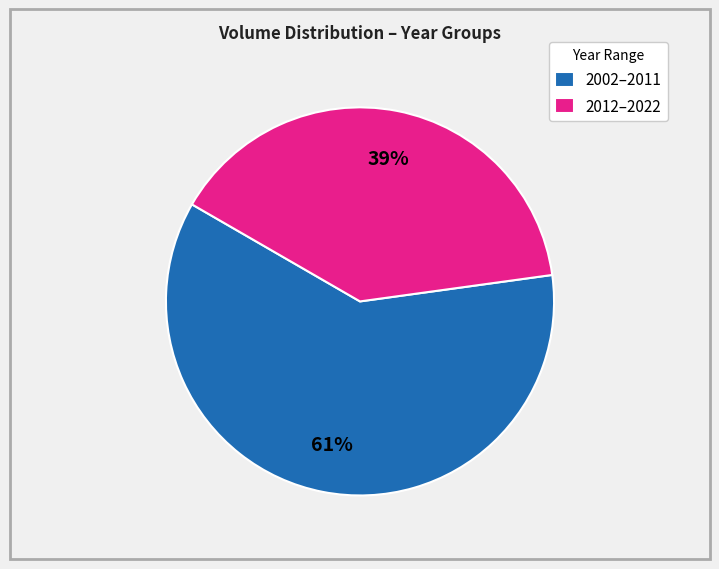

Is the sum of 2002–2011 and 2012–2022 greater than half?

Yes